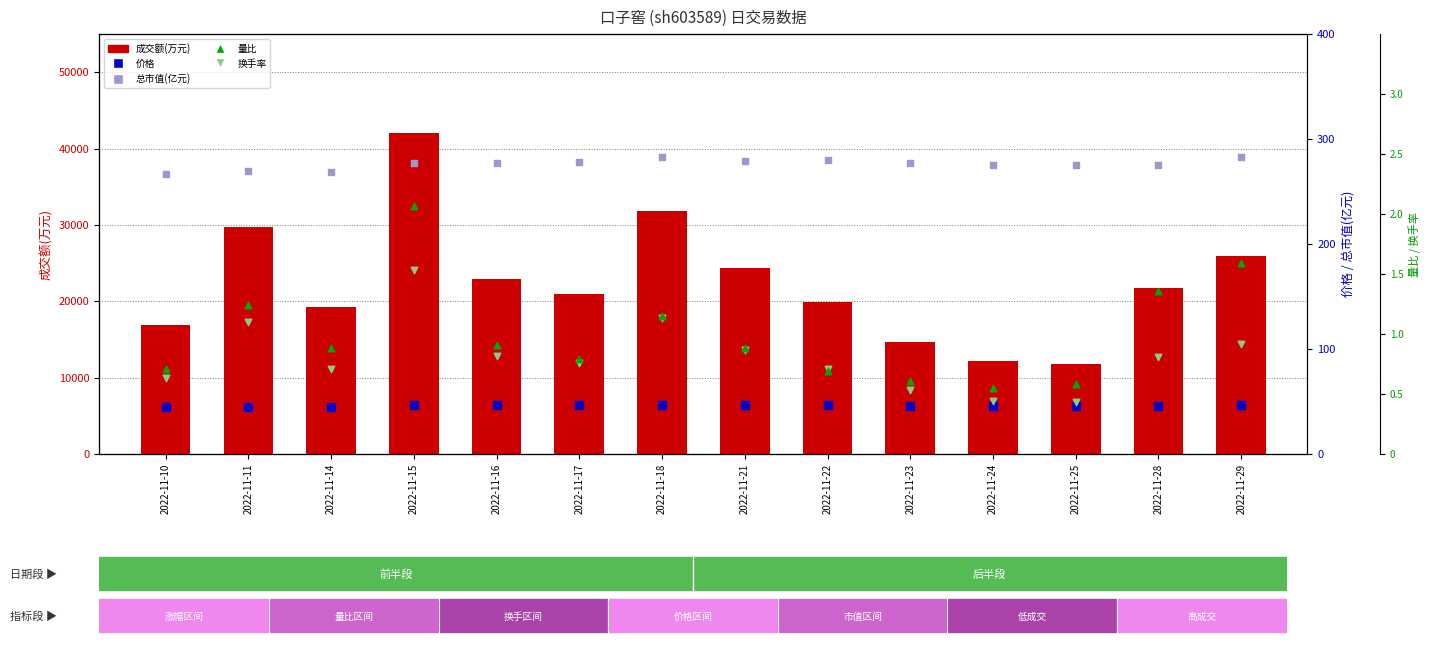

What are all the series names shown in the legend?

成交额(万元), 价格, 总市值(亿元), 量比, 换手率